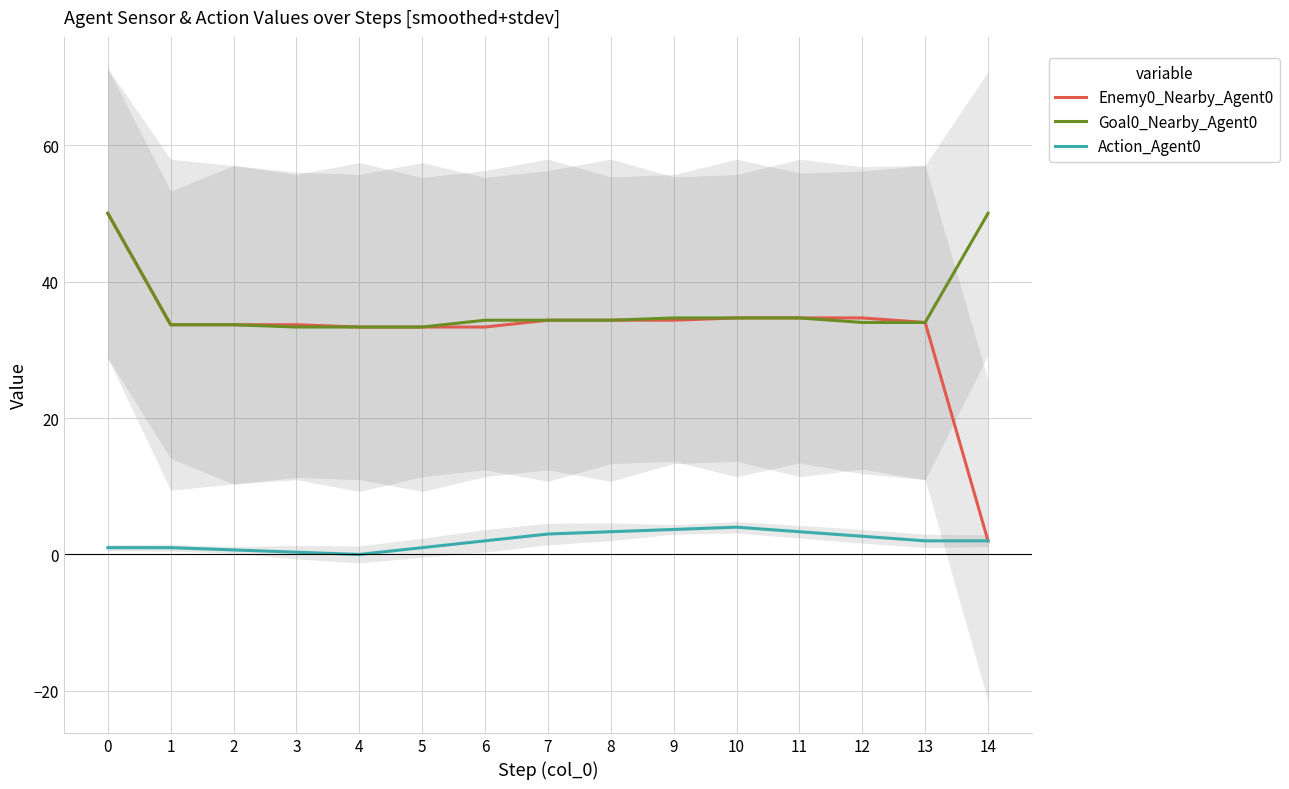

What is the sum of the Action_Agent0 values at 8 and 0?

4.3